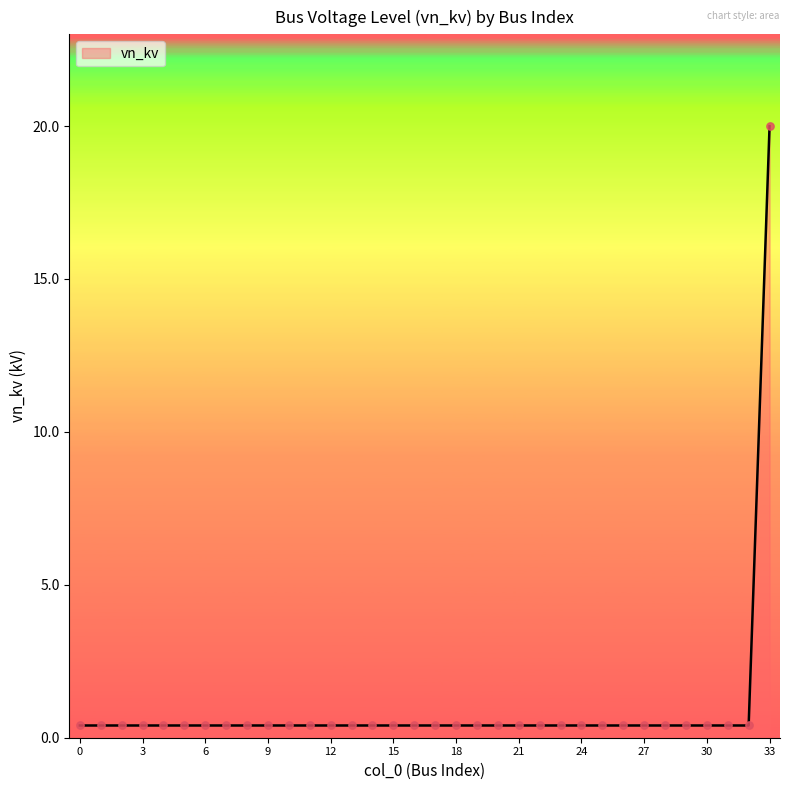

What is the difference between the maximum and minimum values?

19.6